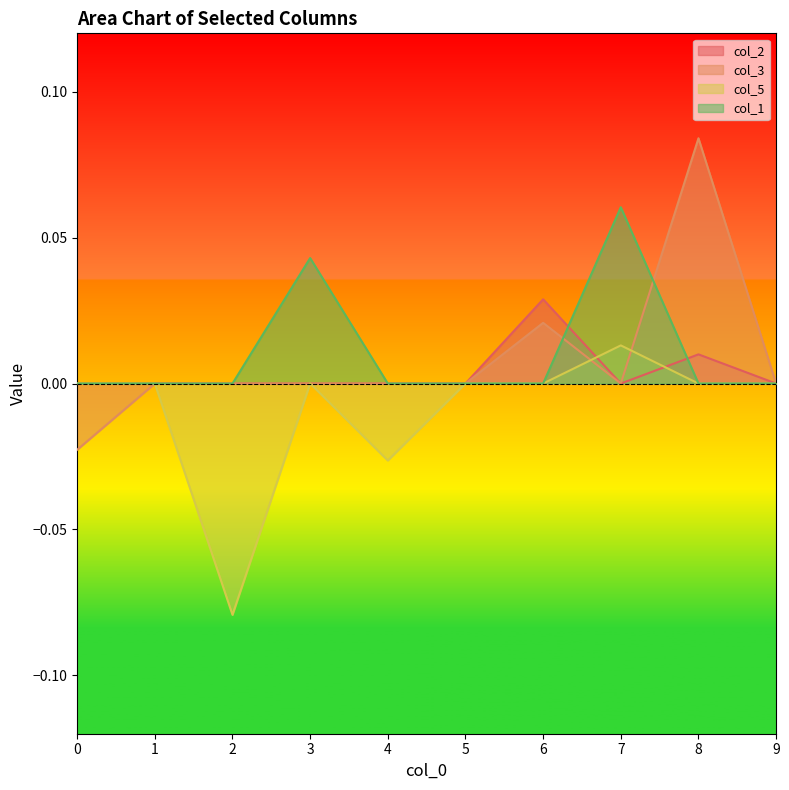

Count the number of categories in the chart.

10